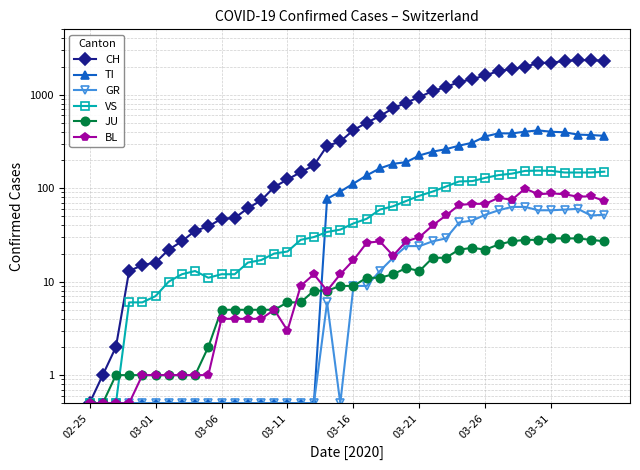

In JU, how many points are higher than both neighbors (excluding endpoints)?

2